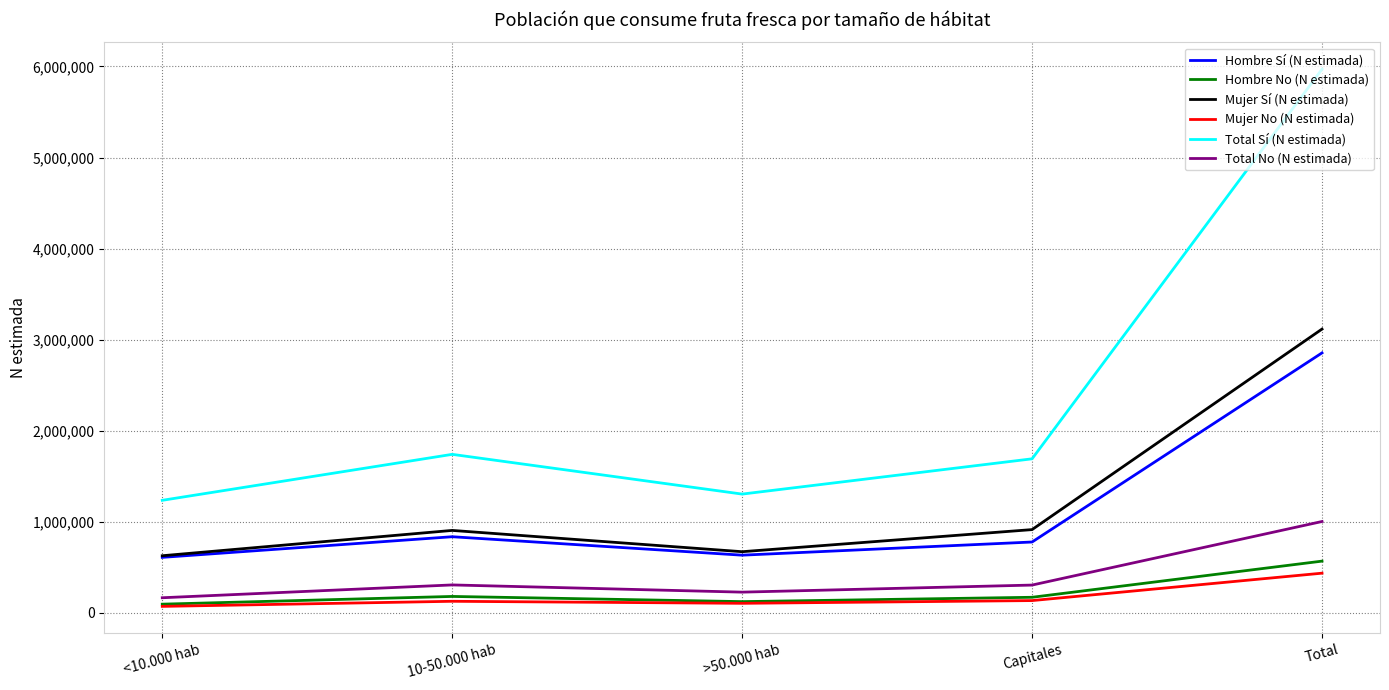

What is the spread (max minus min) of values at >50.000 hab?

1199556